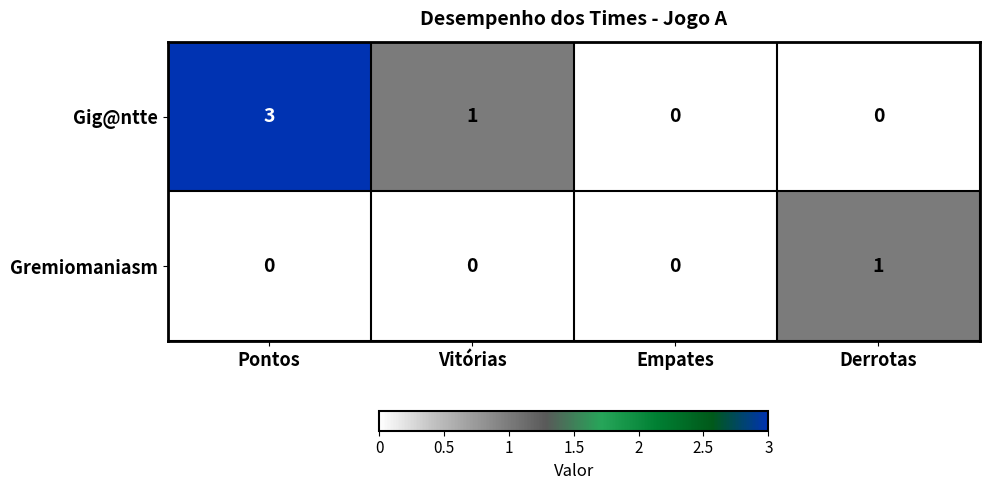

Rank the series by their maximum value, from highest to lowest.

Gig@ntte, Gremiomaniasm